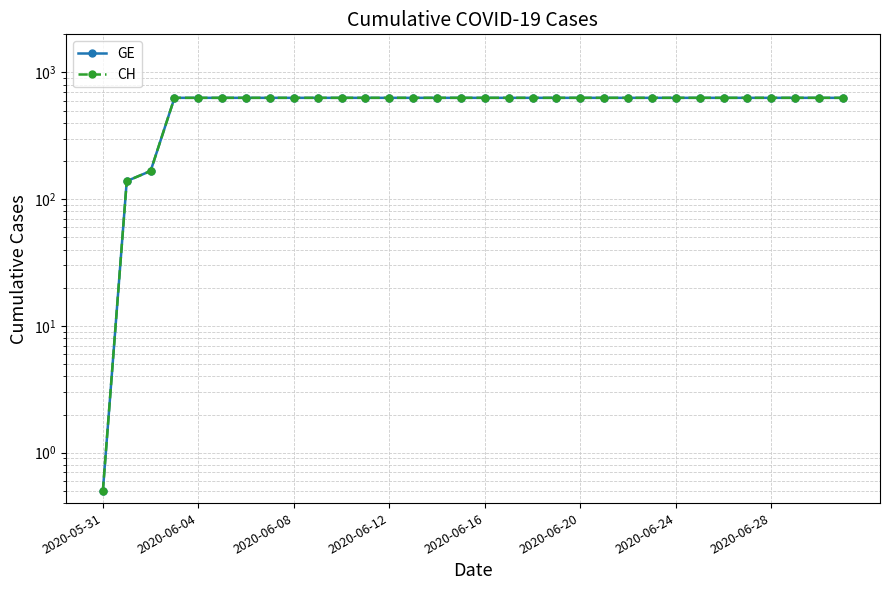

The value of GE at 2020-06-20 is 631.0. True or false?

True